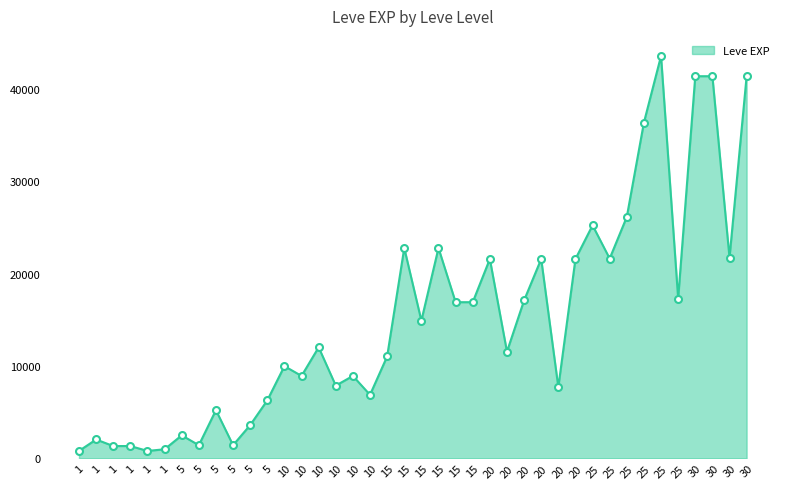

Is this an area chart (filled region under the line)?

Yes